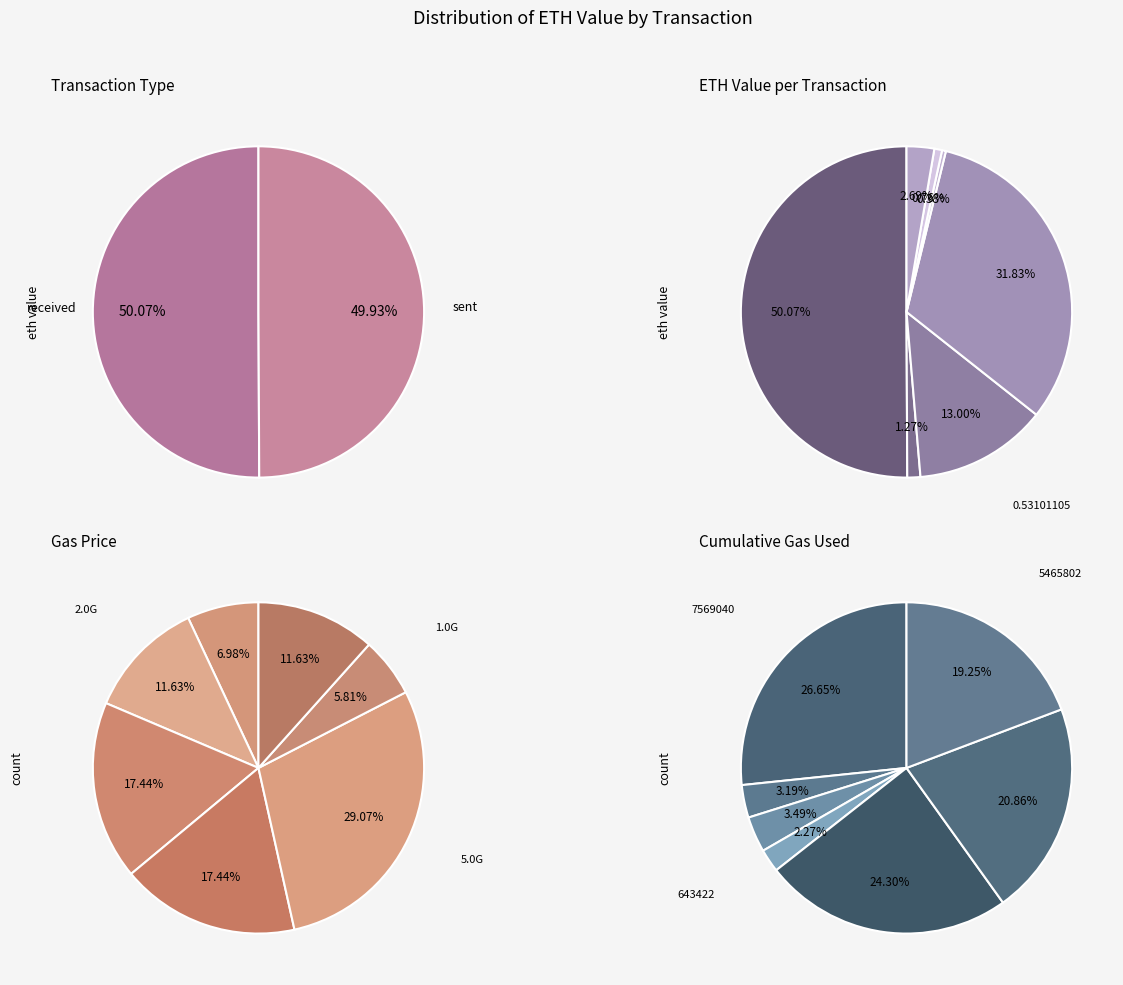

Approximately how many times larger is the value at received compared to sent?

1.0